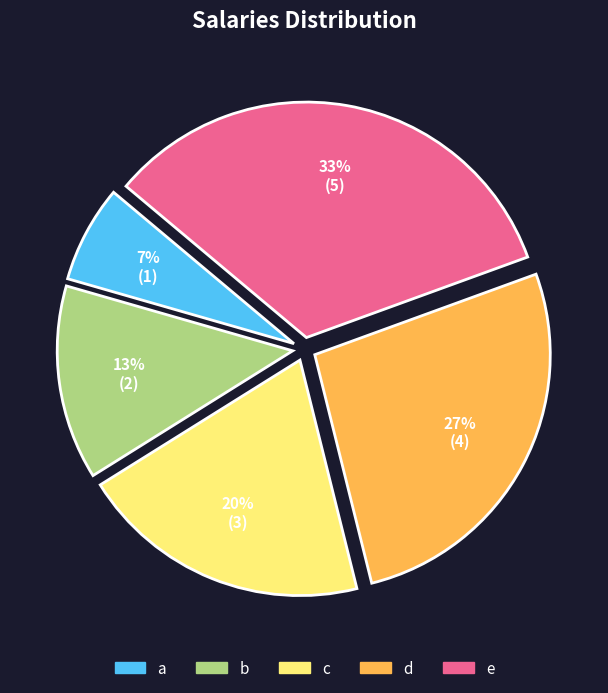

To the nearest percent, what is the difference between the c and b slice percentages?

7%